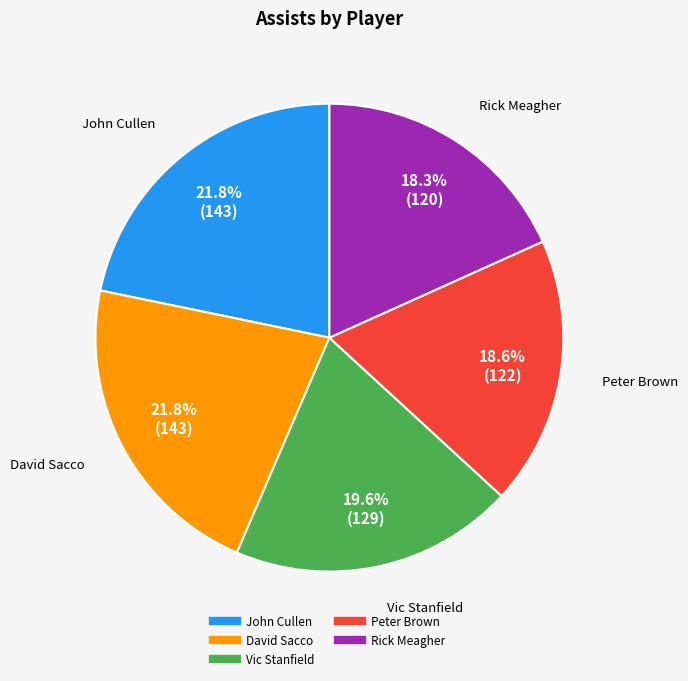

To the nearest percent, what portion does John Cullen represent?

22%